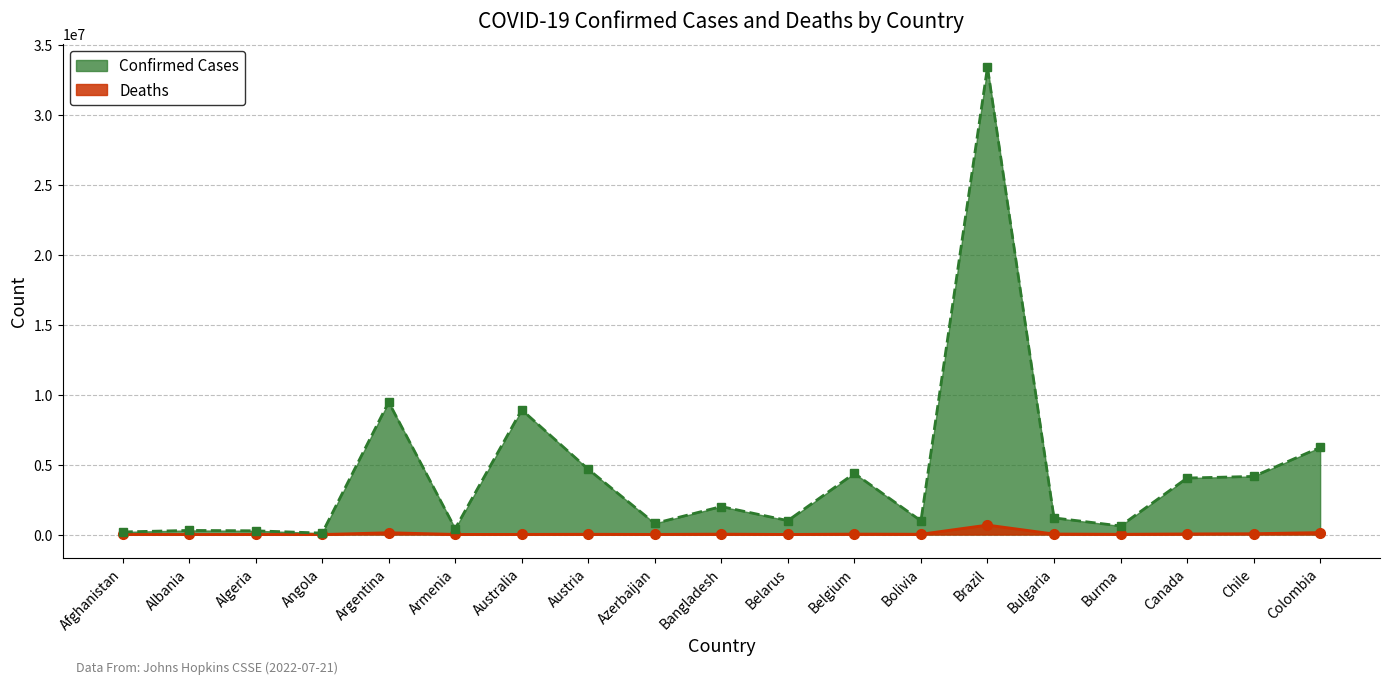

At which label does Confirmed first exceed 1189000?

Argentina